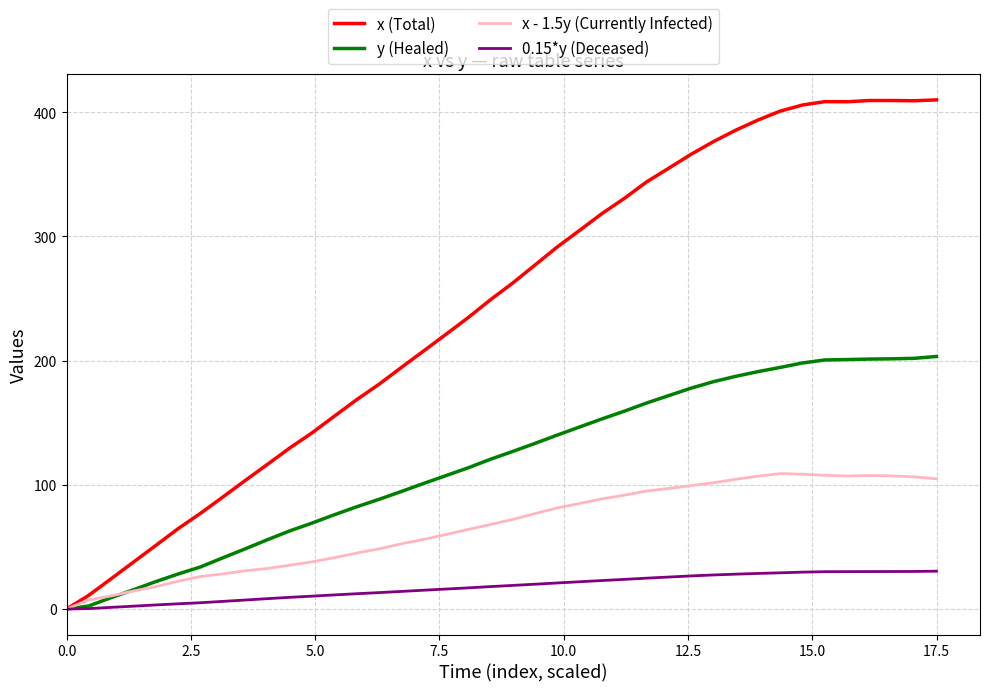

List the series in order of their peak value, highest first.

x (Total), y (Healed), x - 1.5y (Currently Infected), 0.15*y (Deceased)